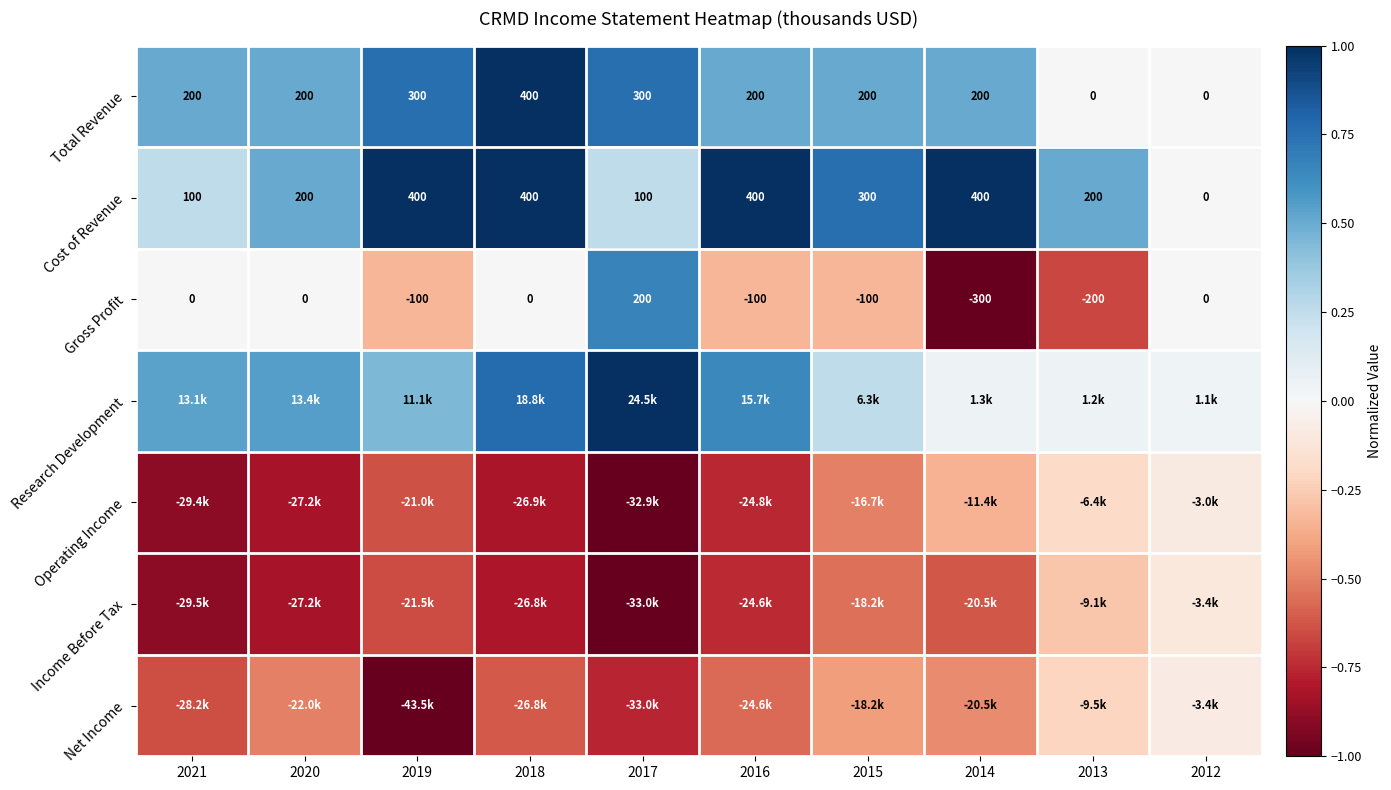

At 2017, list the series in order from largest to smallest.

Research Development, Total Revenue, Gross Profit, Cost of Revenue, Net Income, Operating Income, Income Before Tax